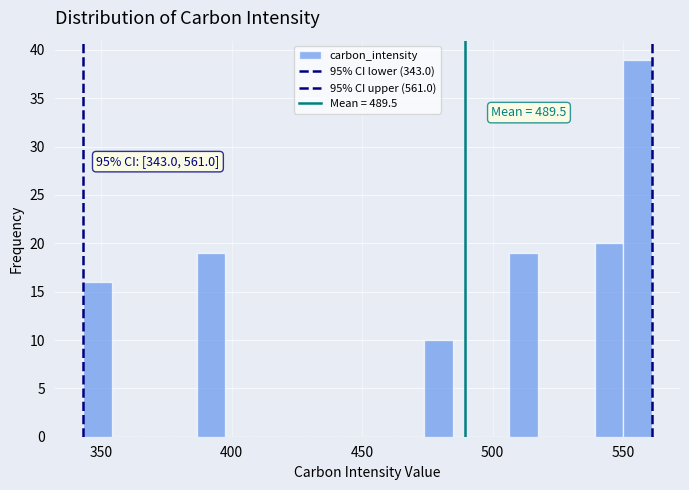

Read against the x-axis, roughly where is the centre of the tallest bar?

555